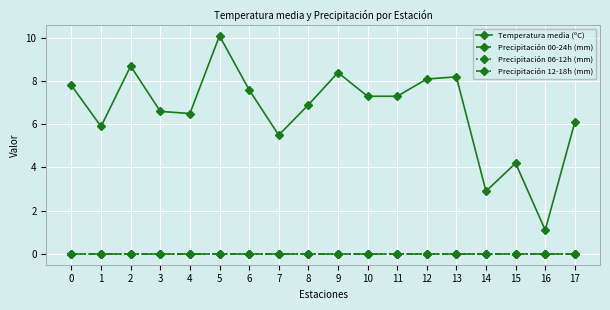

Is the value of Precipitación 06-12h (mm) at 12 greater than the value of Precipitación 00-24h (mm) at 14?

No